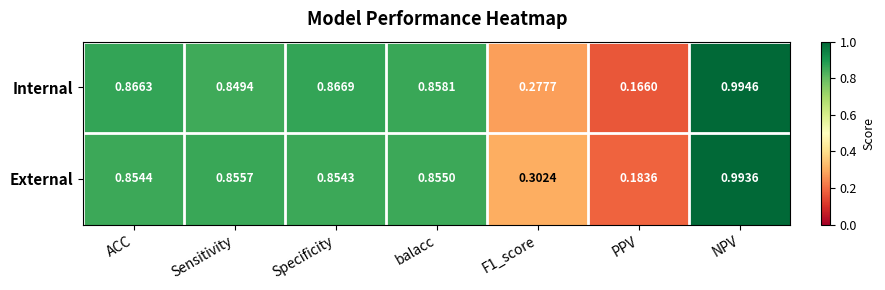

At which category is the sum across all series the highest?

NPV